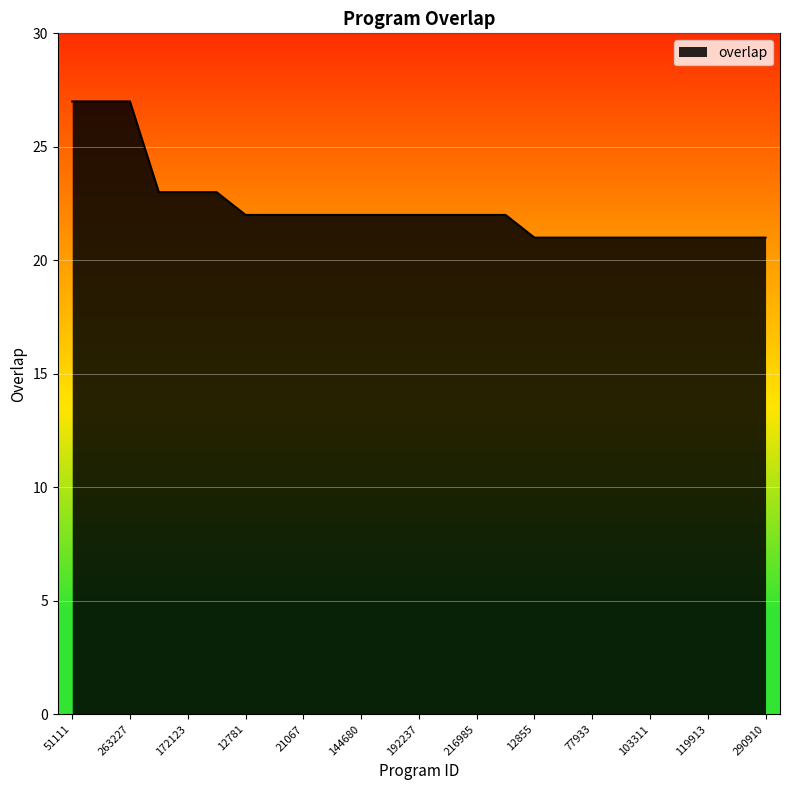

What is the difference between the maximum and minimum values?

6